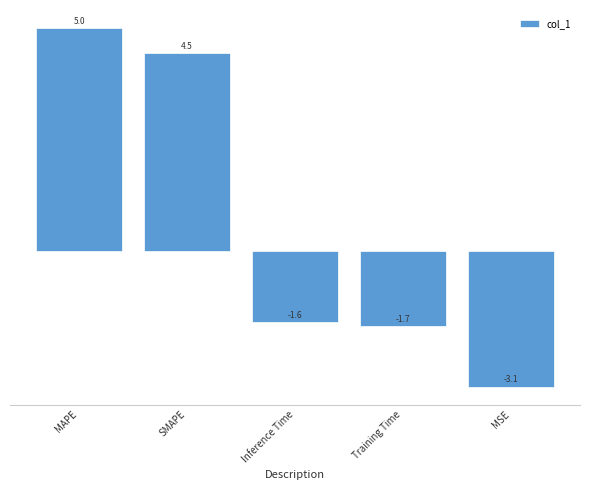

What is the minimum value shown in the chart?

-3.1